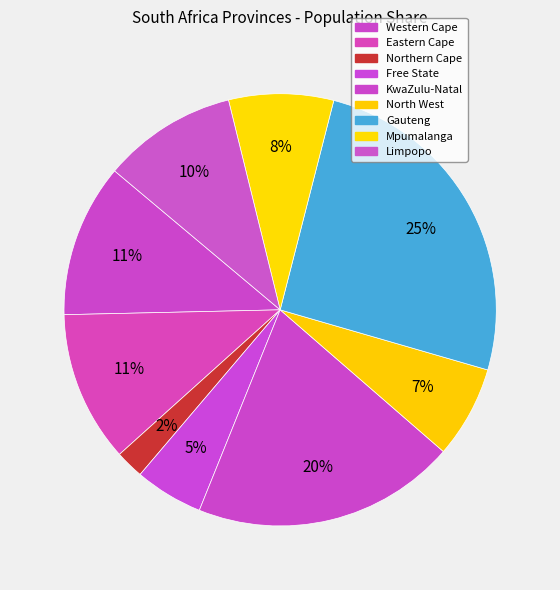

Is it true that Western Cape is 26% of the pie?

False